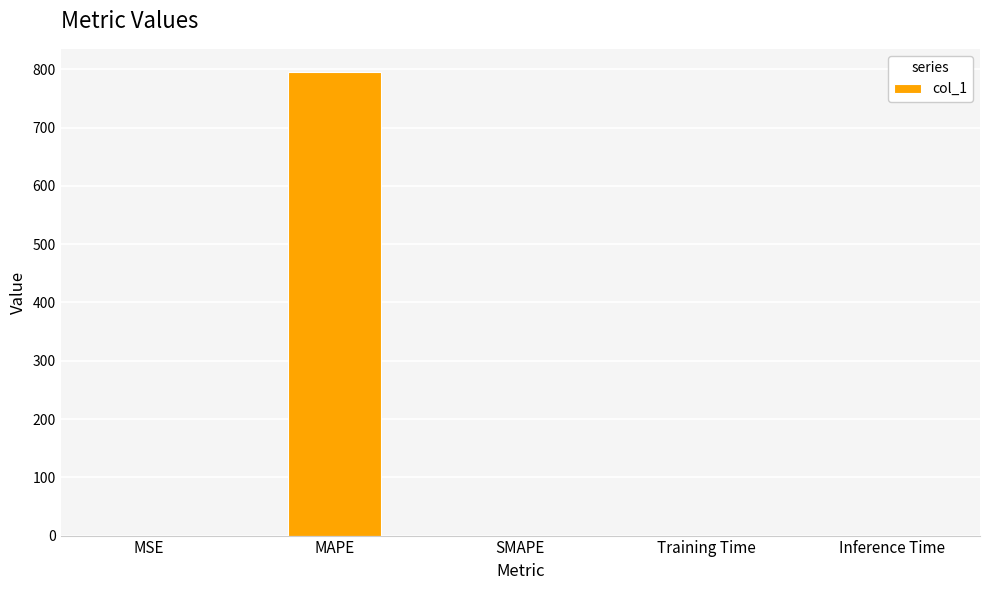

Which label corresponds to the largest value in the chart?

MAPE